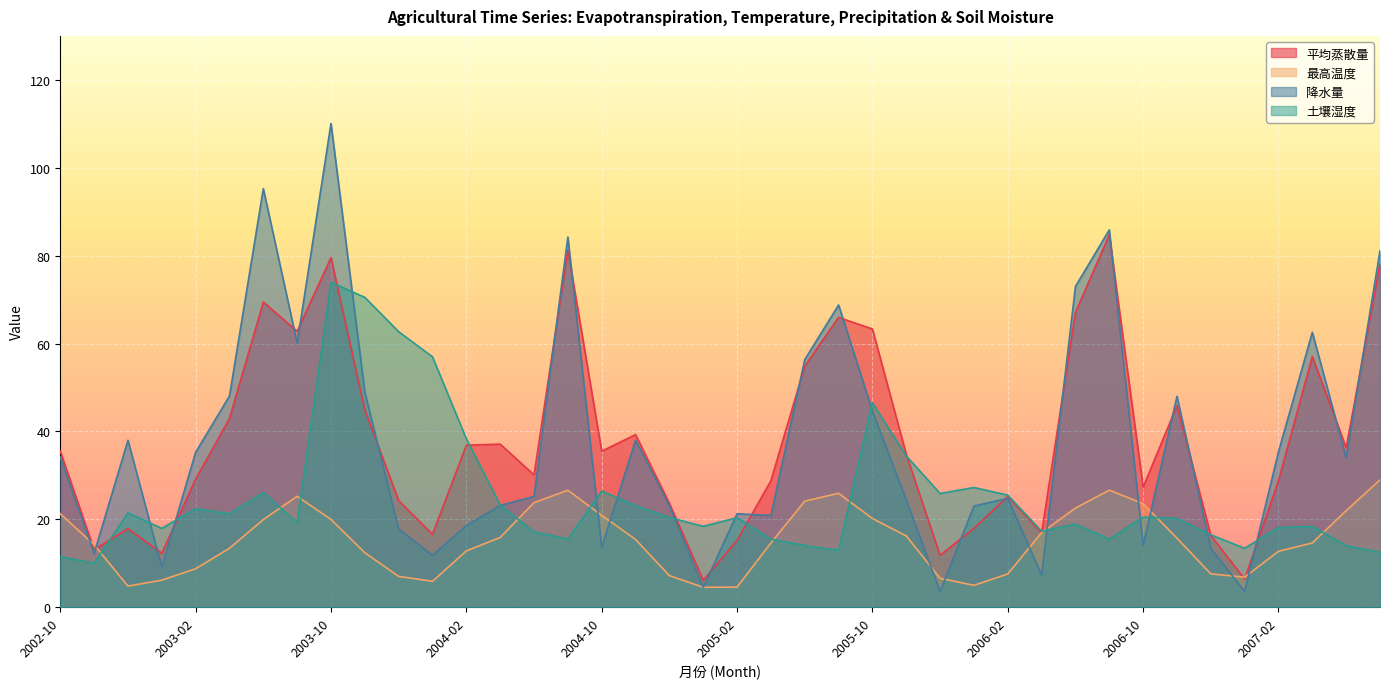

What is the value of the 最高温度 point at the 30th from the left?

17.0